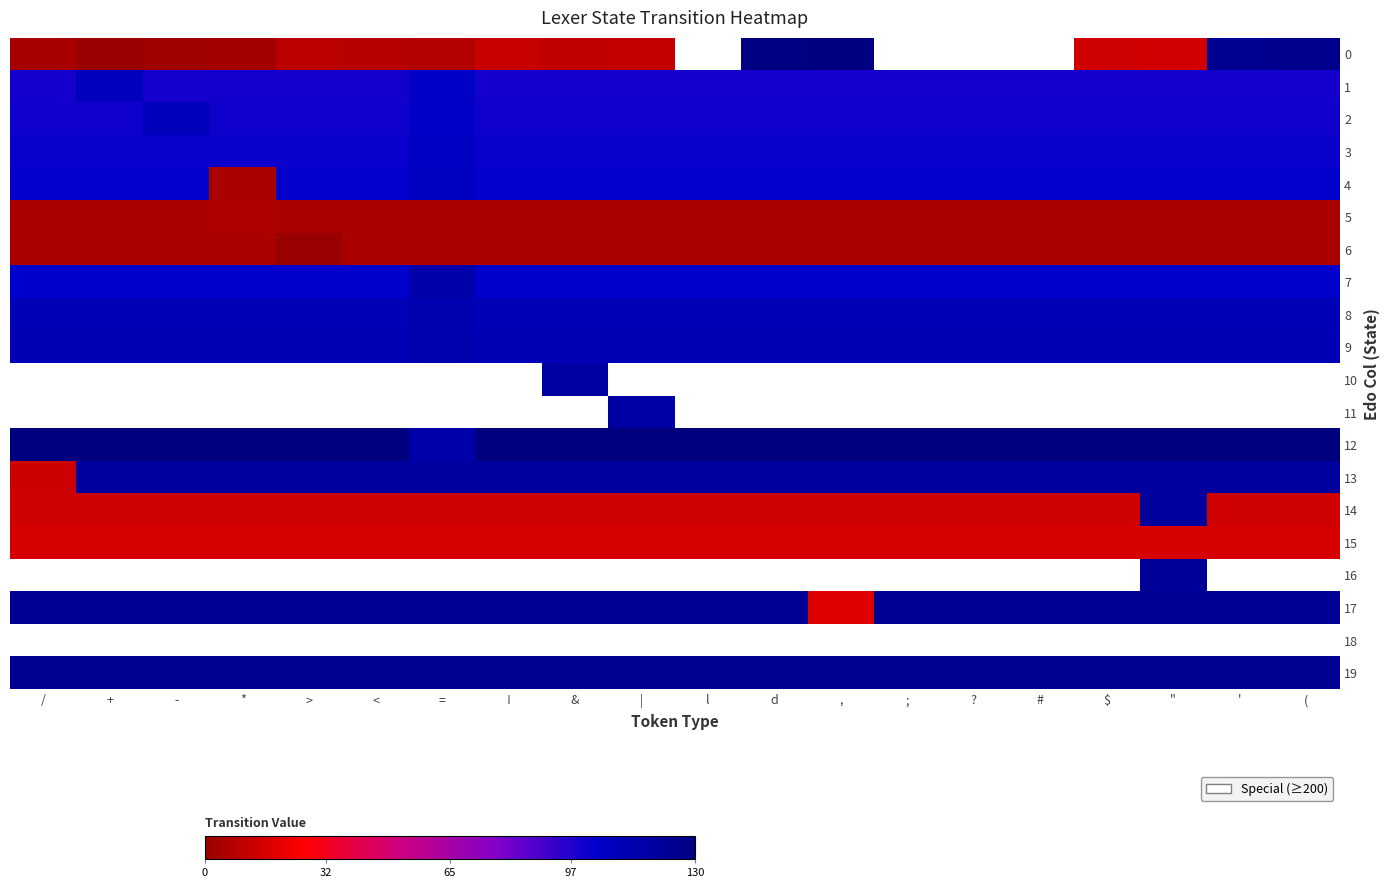

Which series has the largest total across all categories?

12